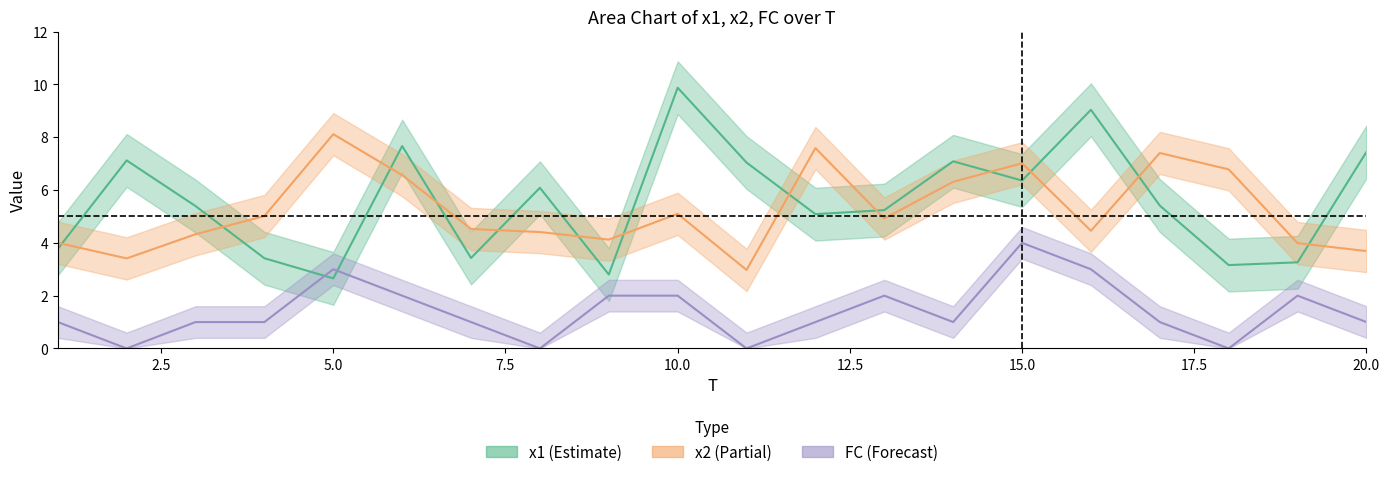

True or false: x2 and FC cross at least once.

False